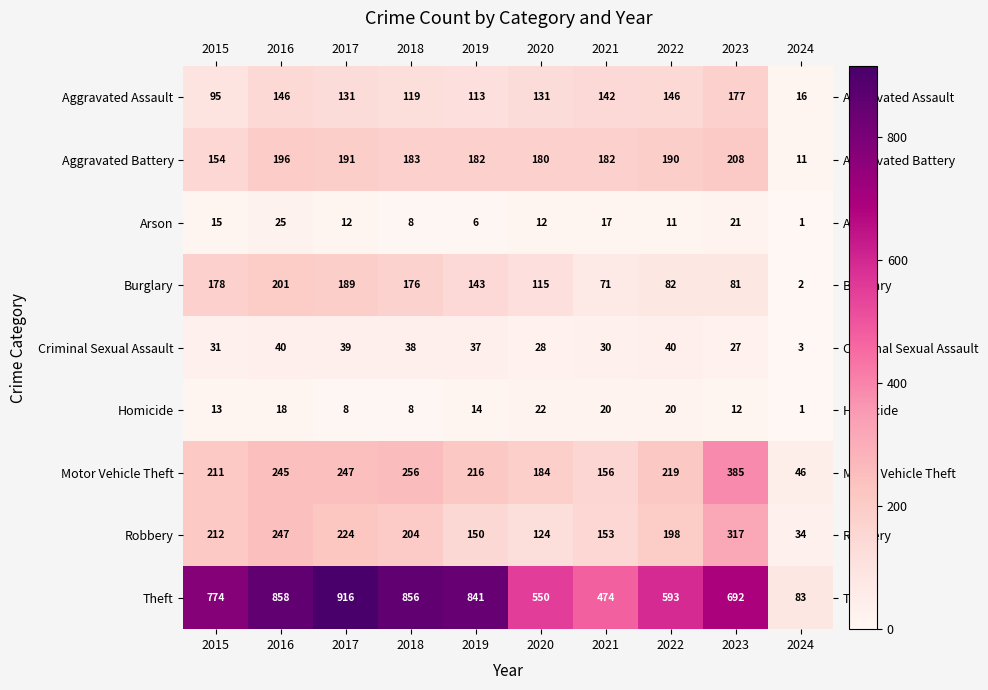

What is the total value across all series at 2019?

1702